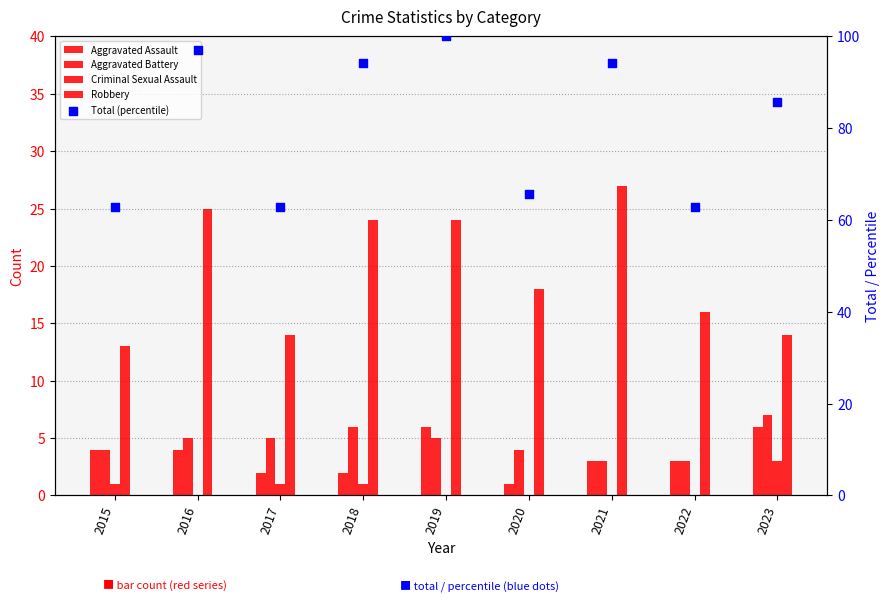

At how many categories does at least one series exceed 67?

5